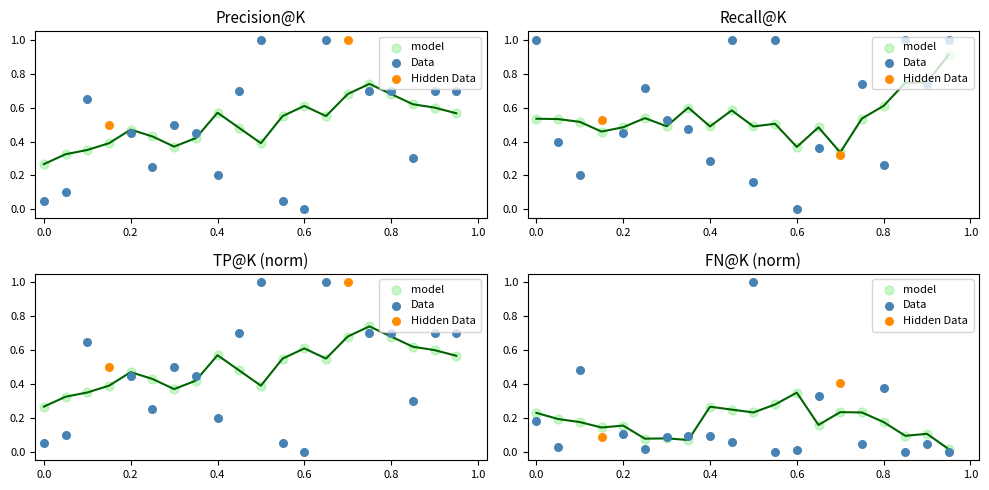

Which series contains the highest Y value?

Precision@K